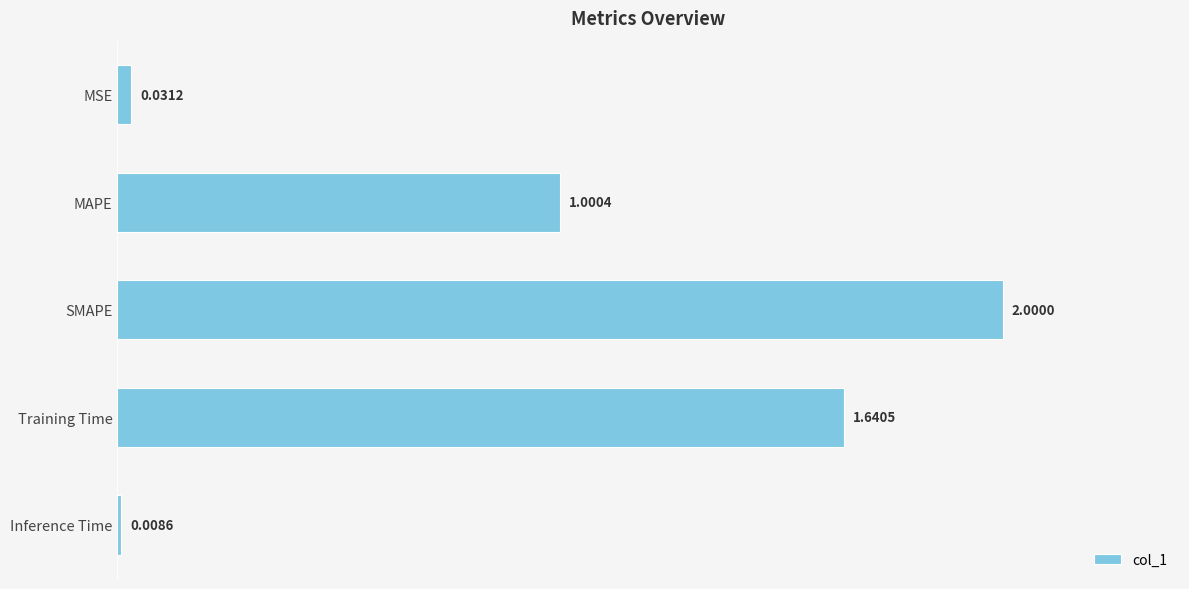

Rank the categories by value from highest to lowest.

SMAPE, Training Time, MAPE, MSE, Inference Time